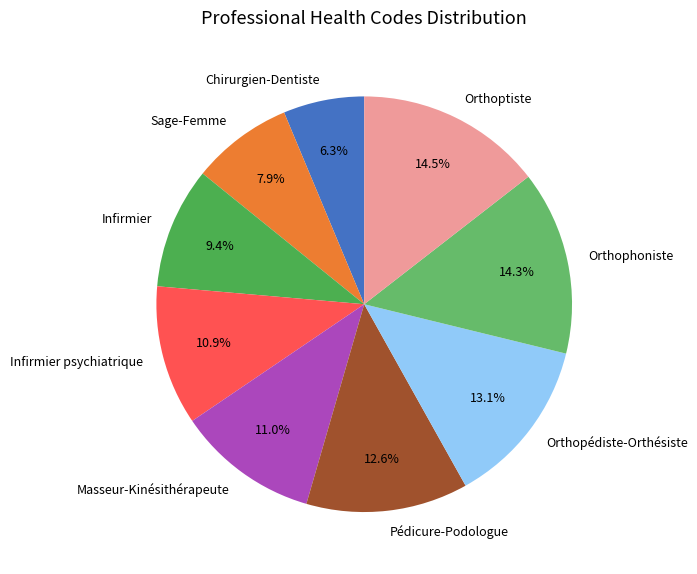

True or false: Infirmier psychiatrique accounts for 1% of the total.

False